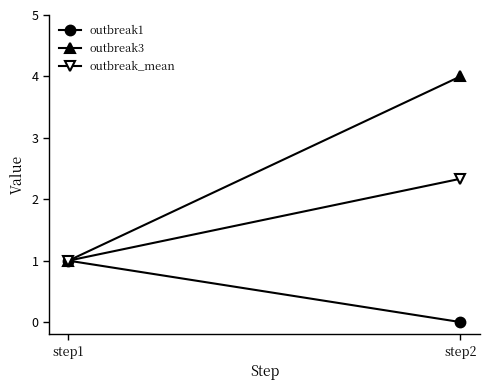

How many distinct data groups are displayed?

3